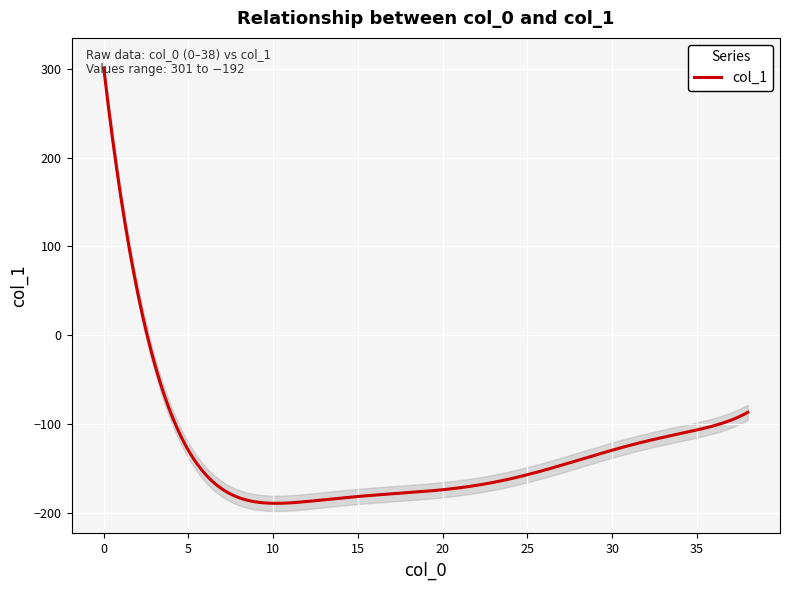

Reading right to left, what are all the values shown in this chart?

-92	-95	-98	-101	-106	-111	-121	-130	-137	-142	-145	-148	-150	-153	-156	-159	-162	-166	-169	-173	-178	-185	-192	-192	-190	-188	-186	-184	-182	-179	-175	-168	-156	-136	-98	-38	47	164	301